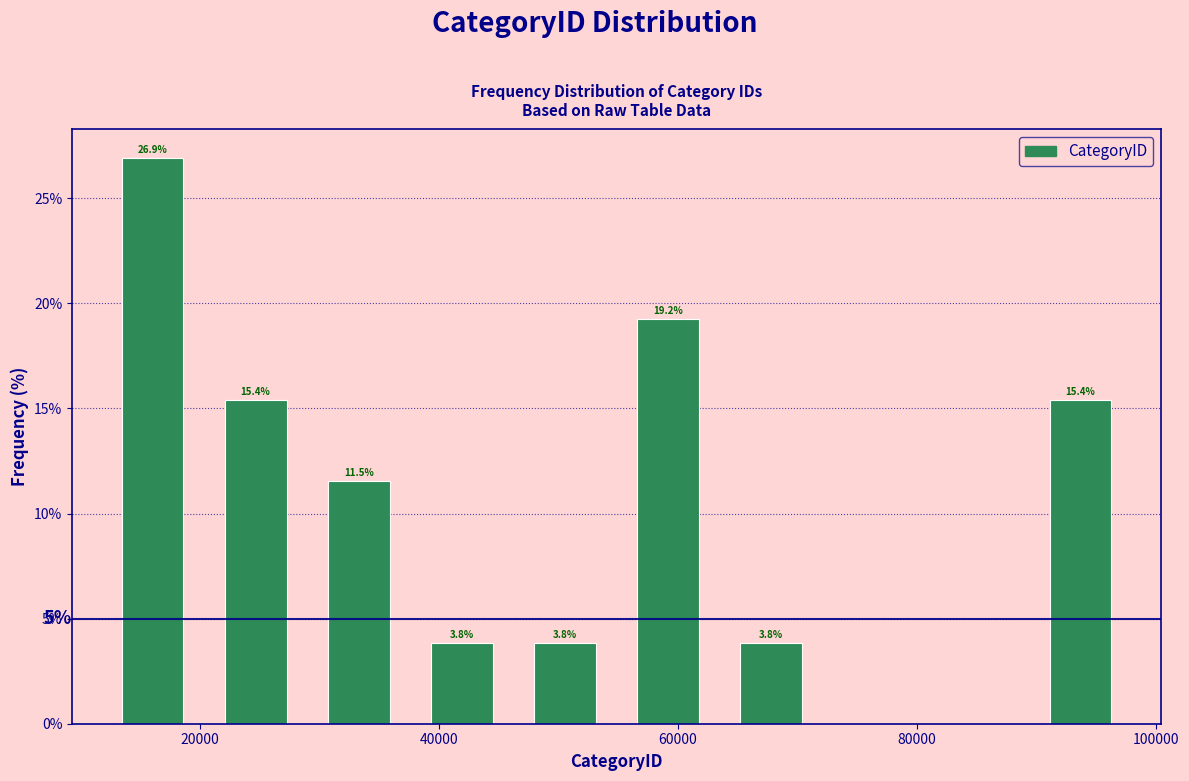

Which range on the x-axis has the tallest bar?

12000 to 20000